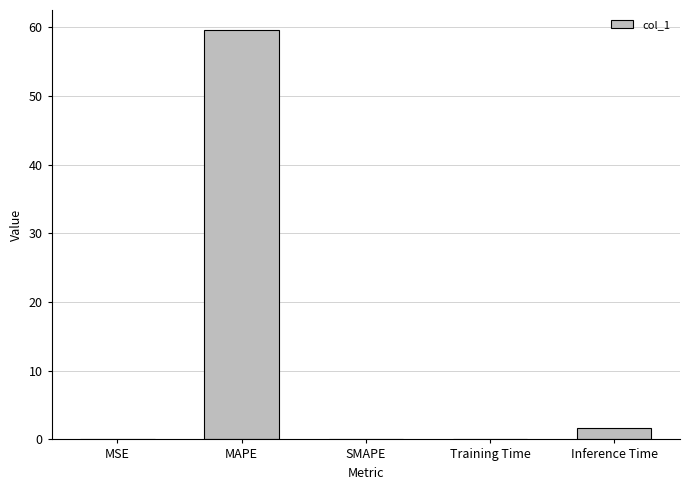

What is the sum of the values at MAPE and SMAPE?

59.5